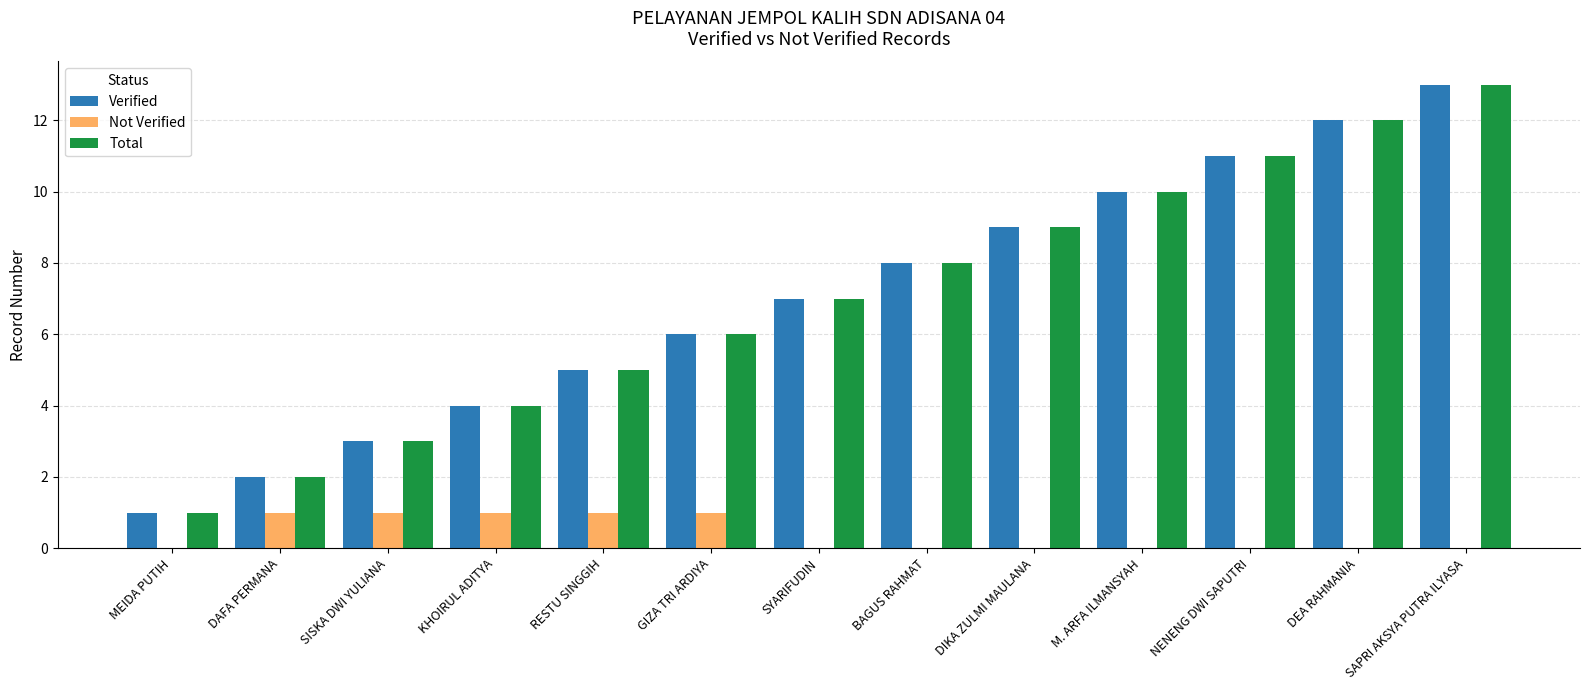

Are the bars grouped side by side (vs. stacked)?

Yes